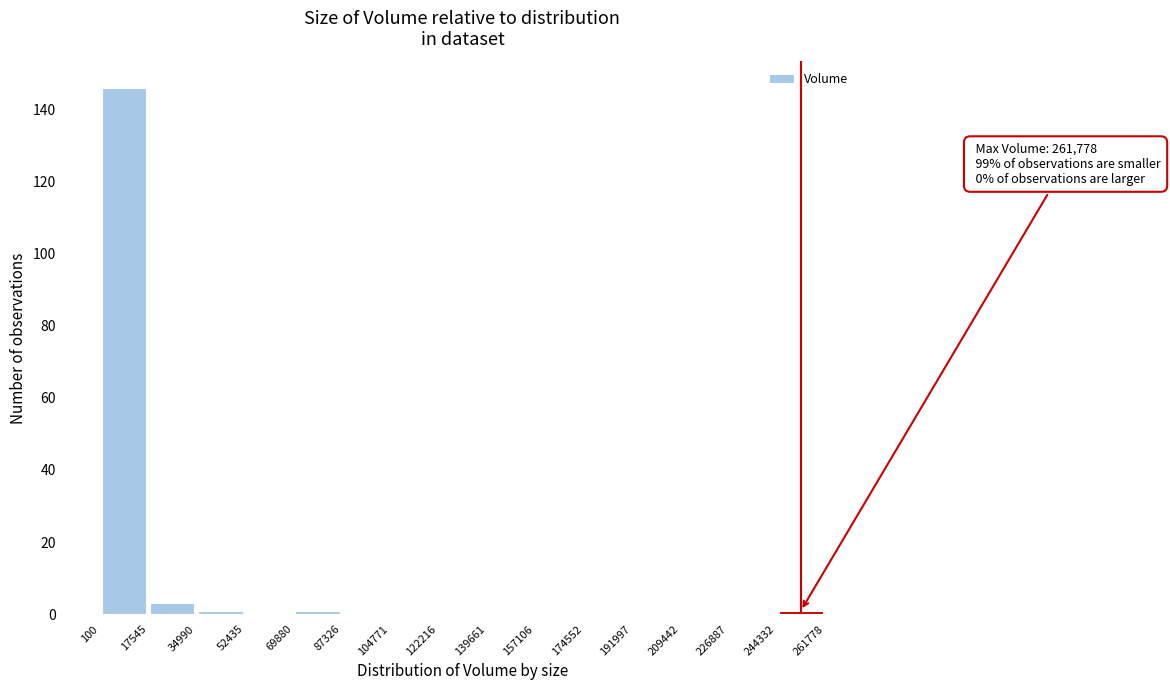

Which range on the x-axis has the tallest bar?

100 to 17545